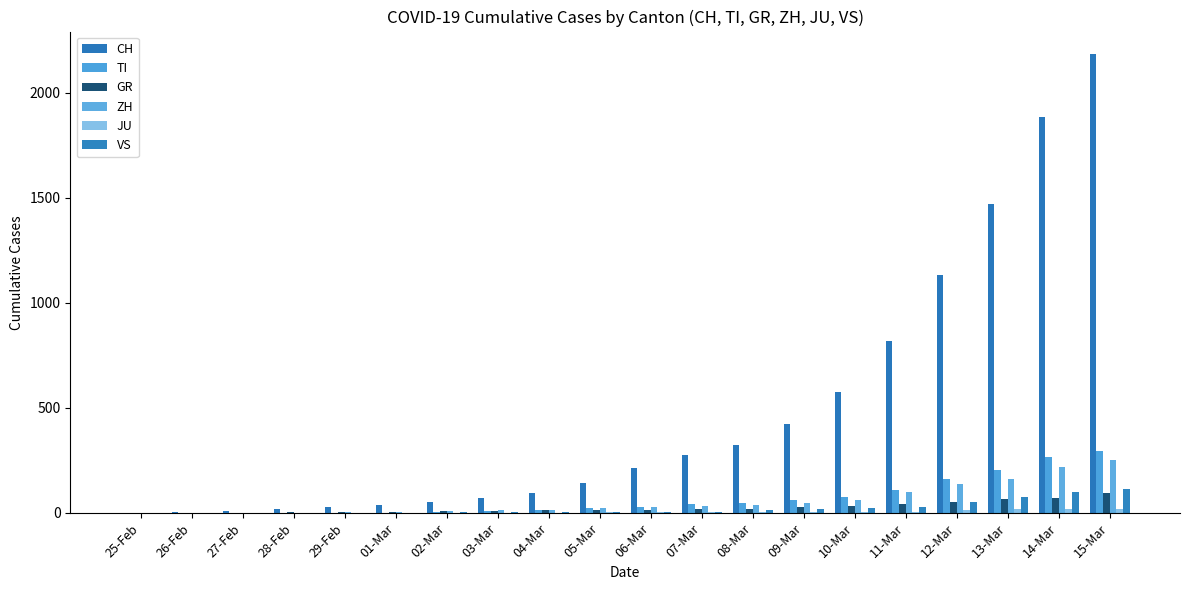

How many categories are shown in the chart?

20